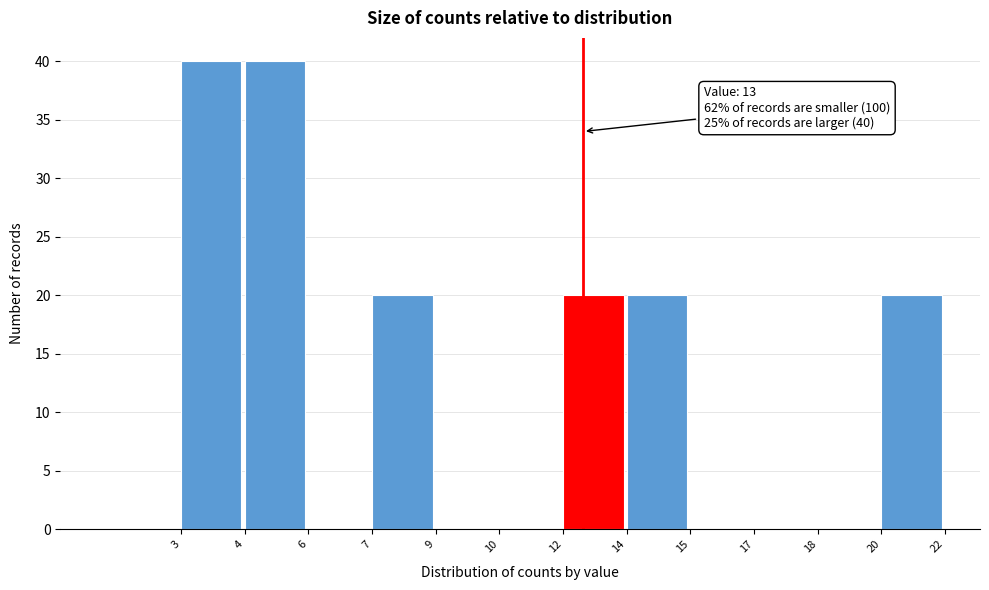

Reading left to right, what are all the values shown in this chart?

3=40	4=40	6=0	7=20	9=0	10=0	12=20	14=20	15=0	17=0	18=0	20=20